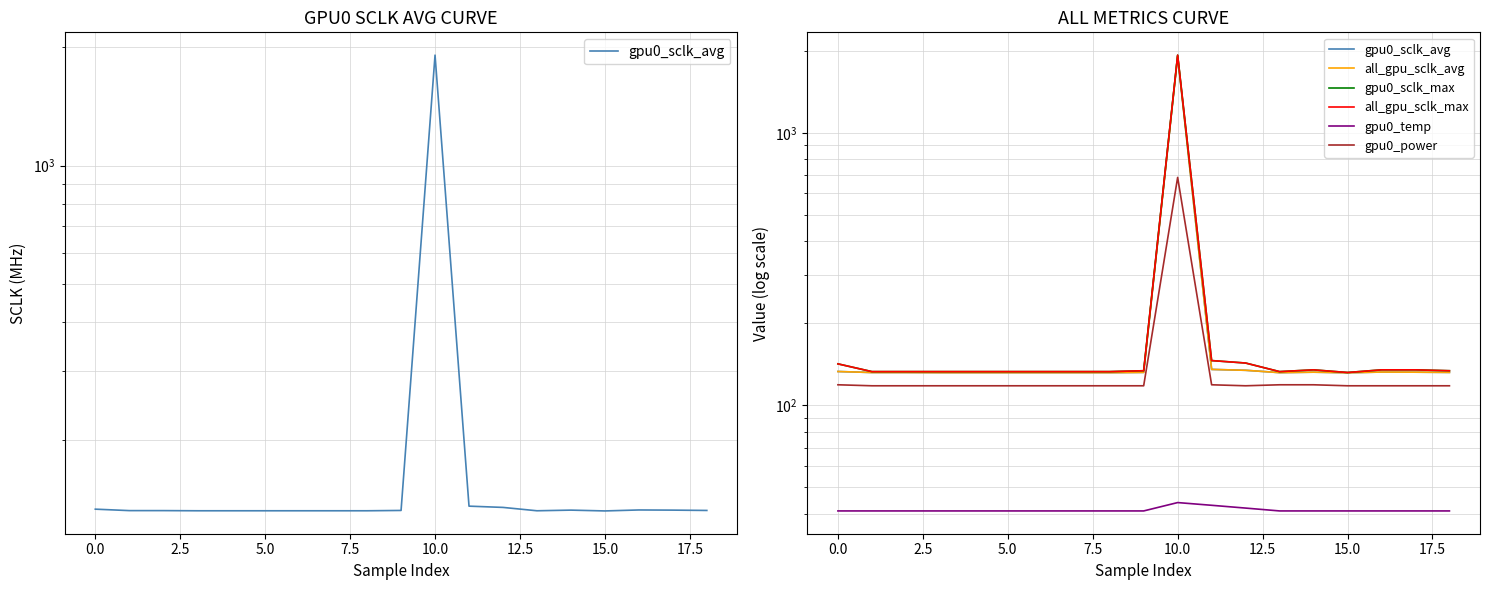

What is the total value across all series at 13?

689.8